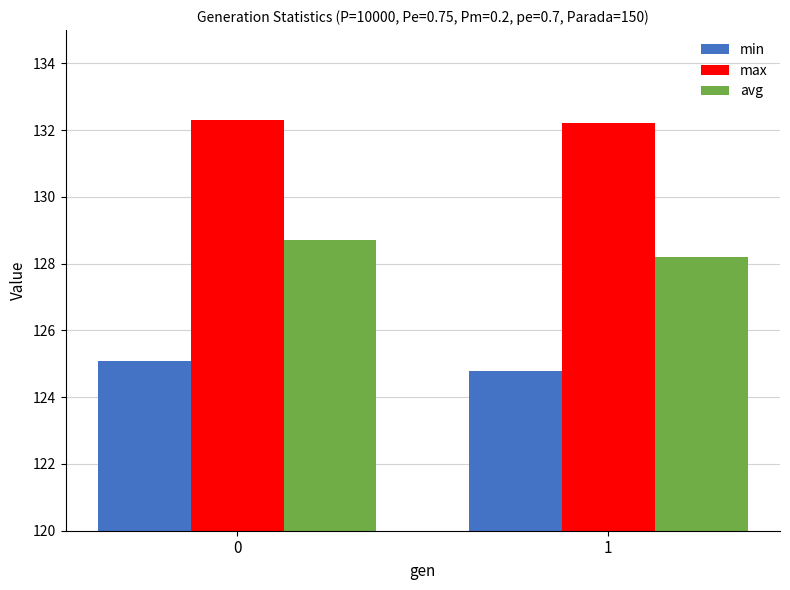

List the series in order of their overall mean, highest first.

max, avg, min